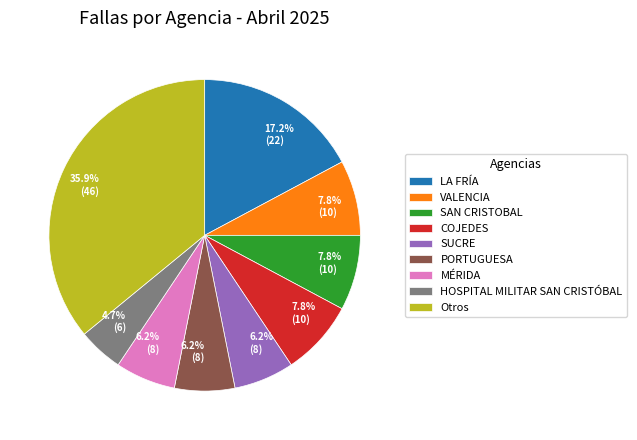

Is there any slice that represents more than half of the pie?

No